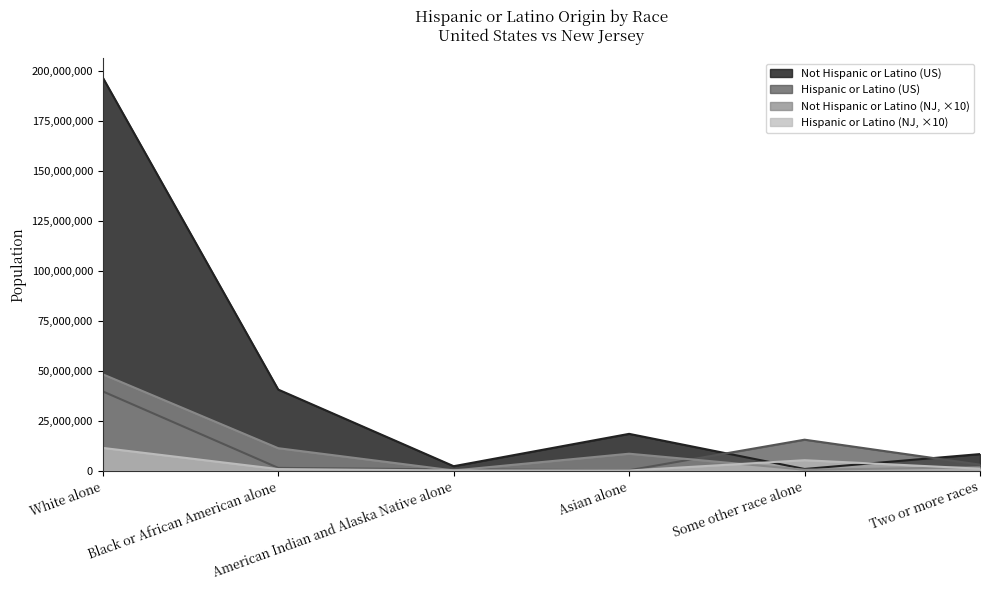

List the labels in order of Hispanic or Latino (US) value, largest first.

White alone, Some other race alone, Two or more races, Black or African American alone, American Indian and Alaska Native alone, Asian alone